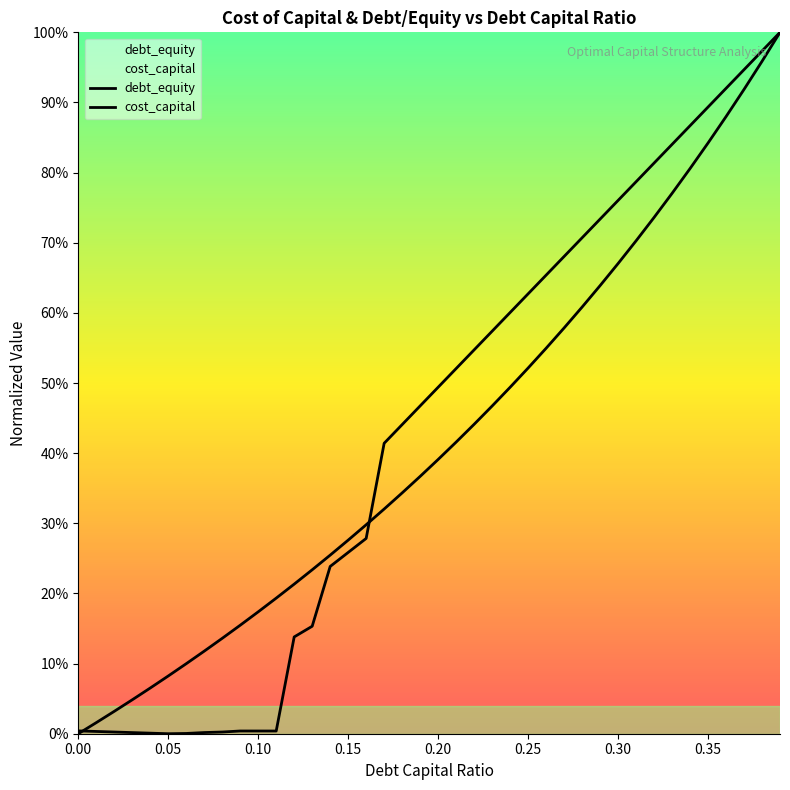

True or false: debt_equity has more than 1 interior local peaks.

False